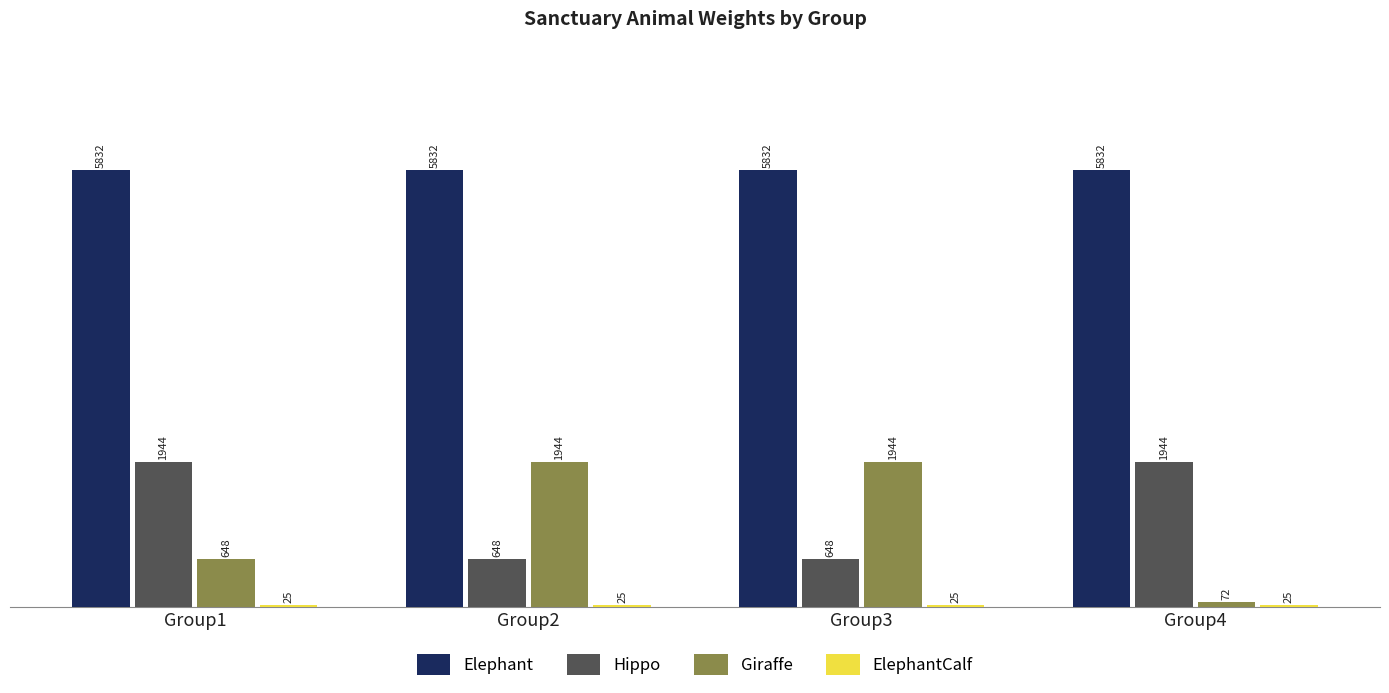

Which series has the widest spread of values?

Giraffe